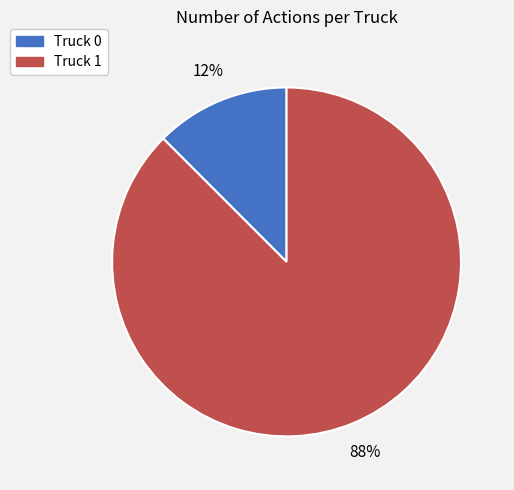

What is the ratio of the value at Truck 0 to the value at Truck 1?

0.1